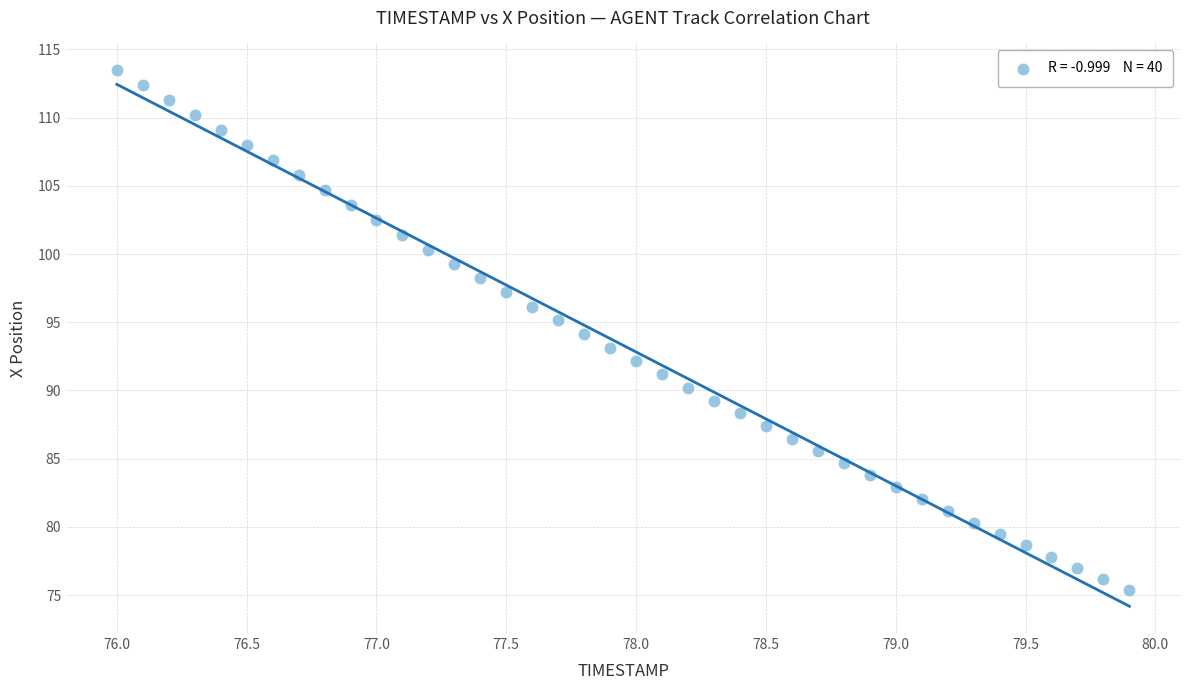

What is the range of Y values (max minus min)?

38.1